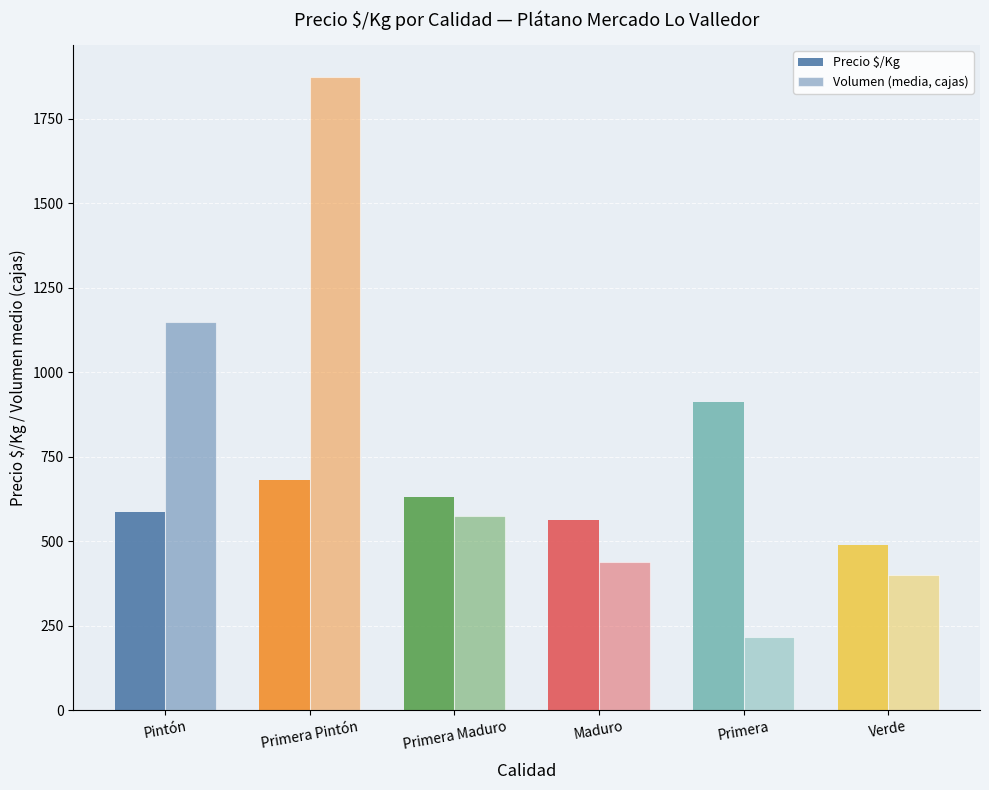

What is the sum of all Precio $/Kg values?

3858.6